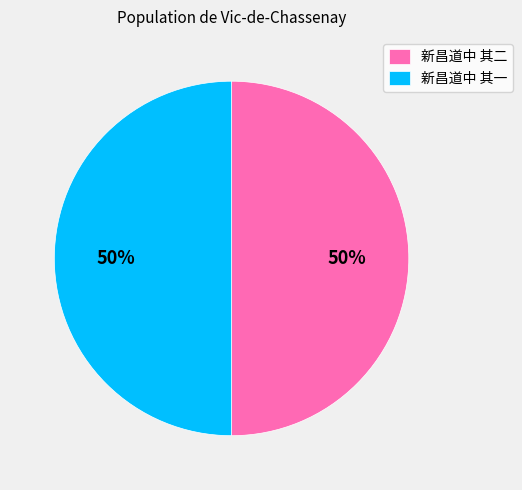

Is it true that 新昌道中 其一 is 50% of the pie?

True